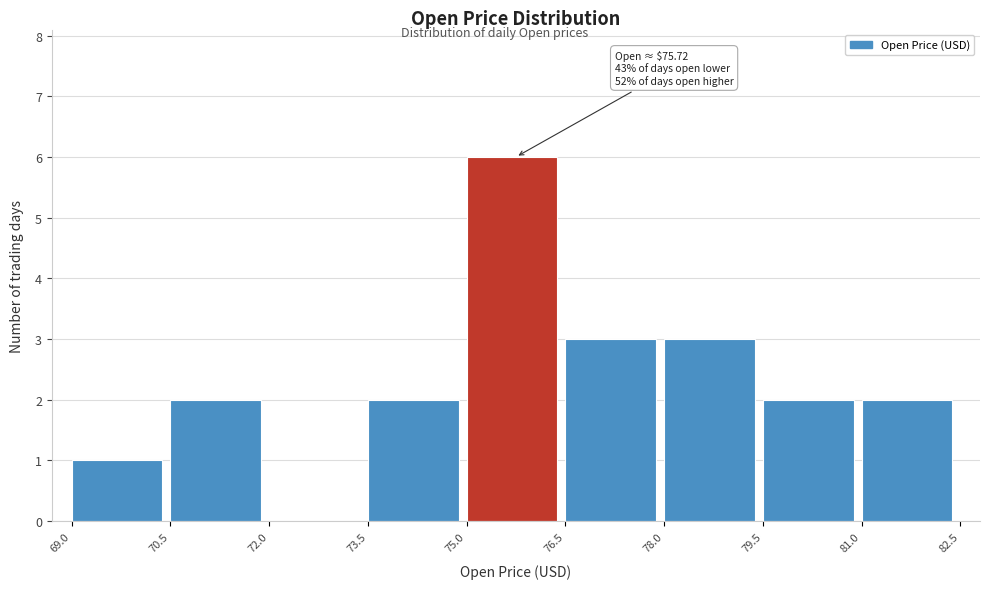

Over which range of the x-axis is the bar tallest?

75.0 to 76.5